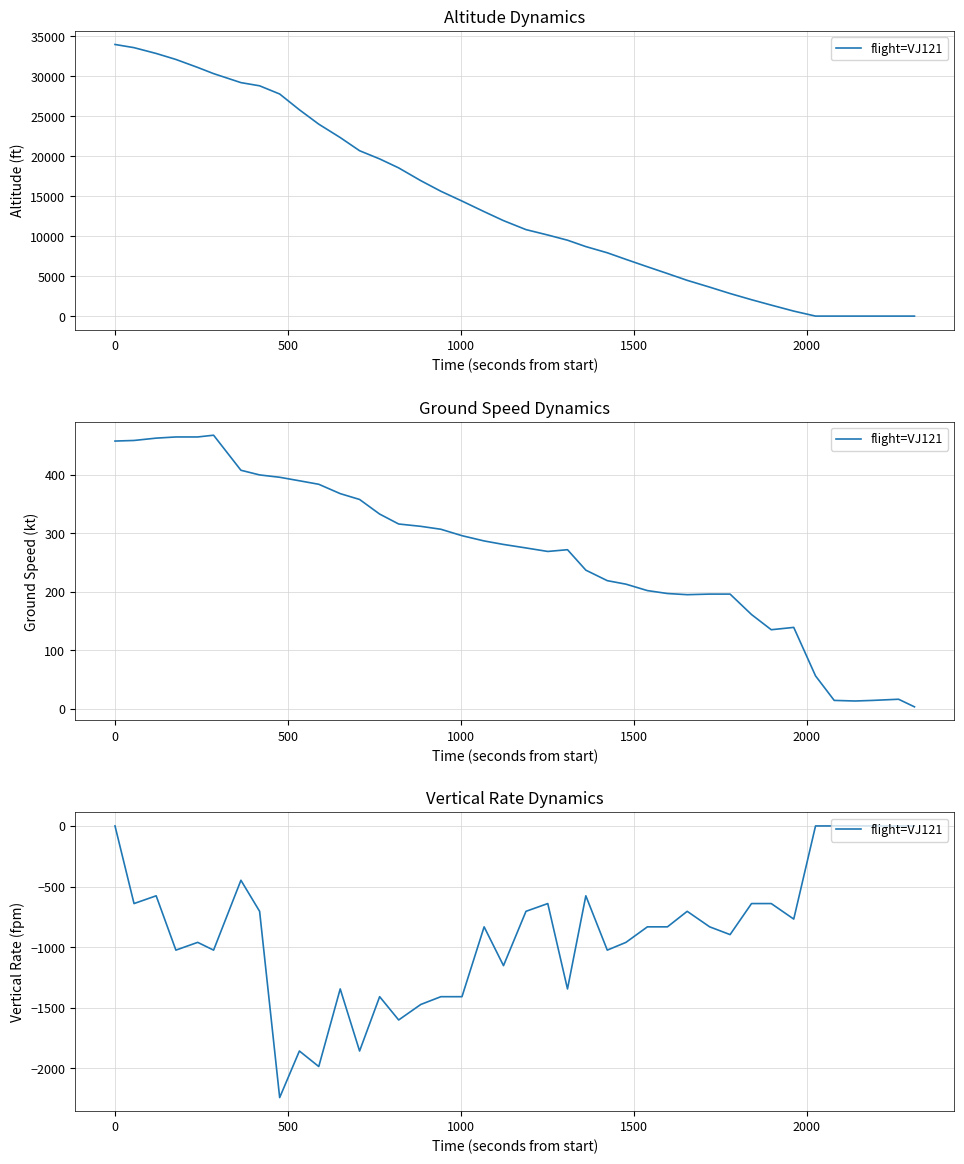

Does the chart have visible grid lines?

Yes